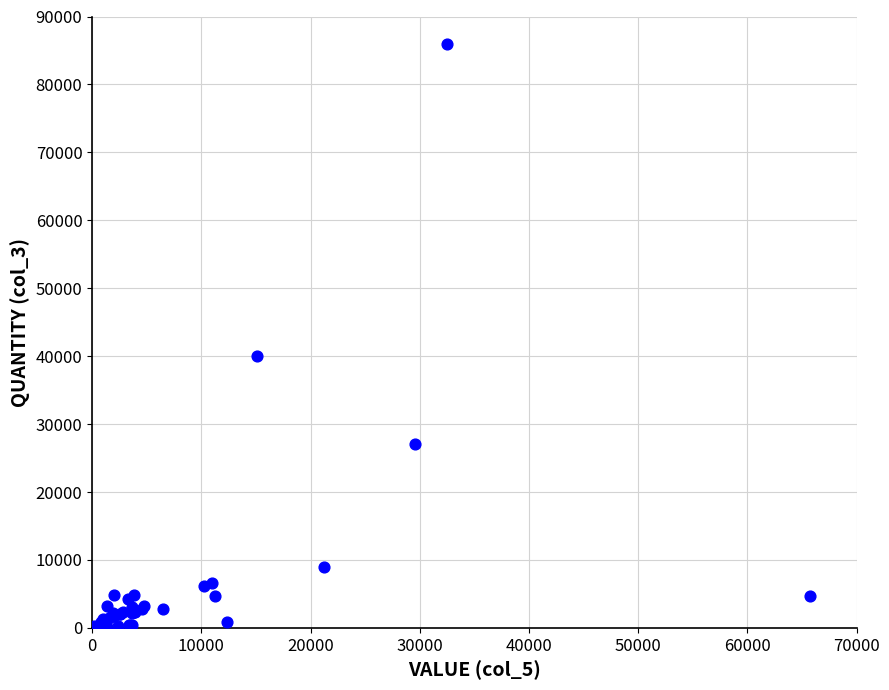

What Y value in the scatter plot is closest to 43035?

40048